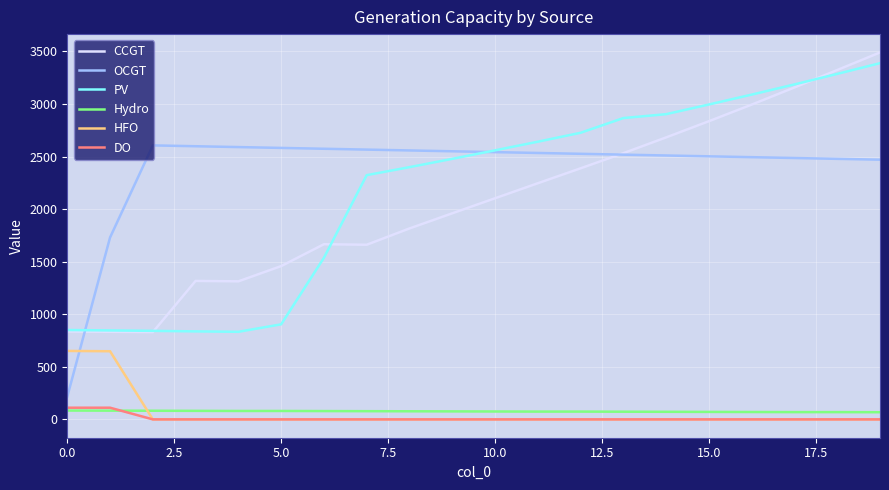

Does the chart display data point markers on the line(s)?

No